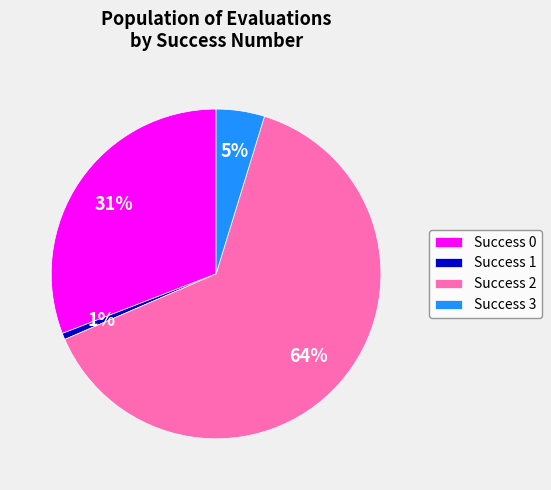

Combined, do Success 3 and Success 2 account for over 50%?

Yes